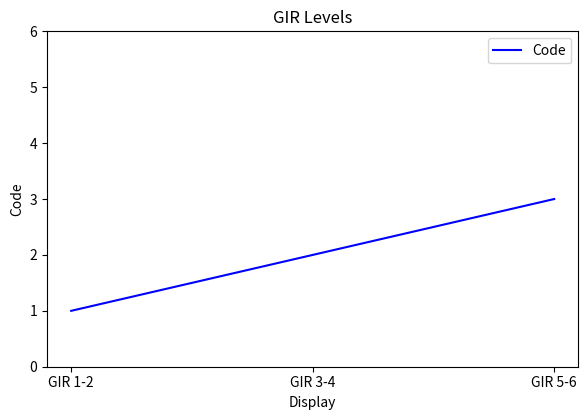

What position from the right is GIR 5-6?

1